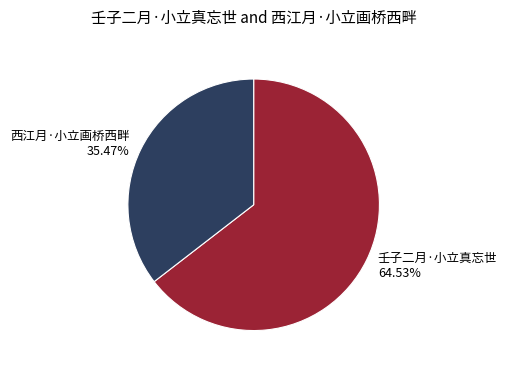

Which slice represents more than half of the pie?

壬子二月·小立真忘世